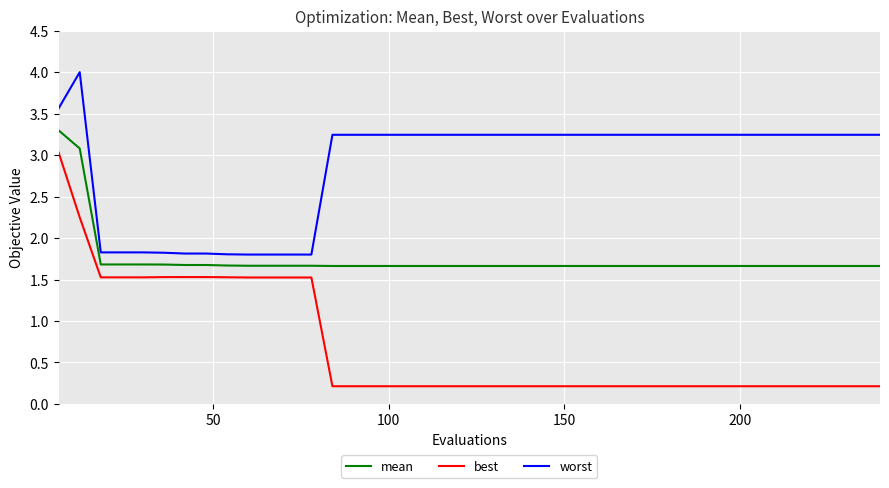

Which series has the largest range (max minus min)?

best